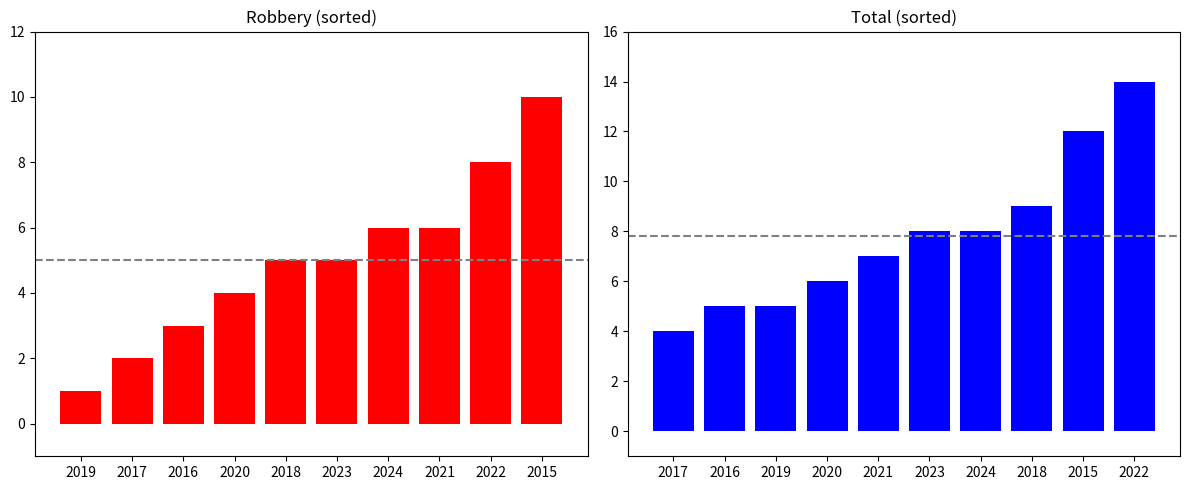

At which category is the sum across all series the highest?

2015